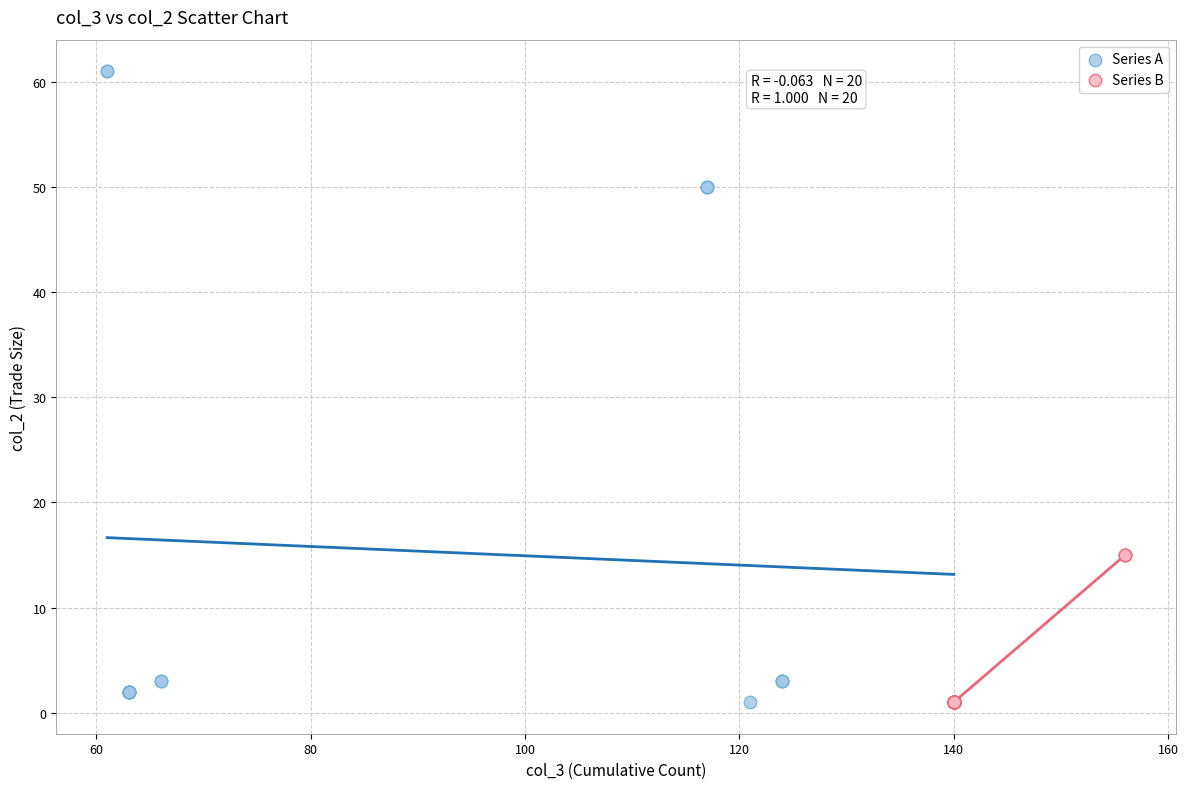

Which series has the widest spread of Y values?

Series A